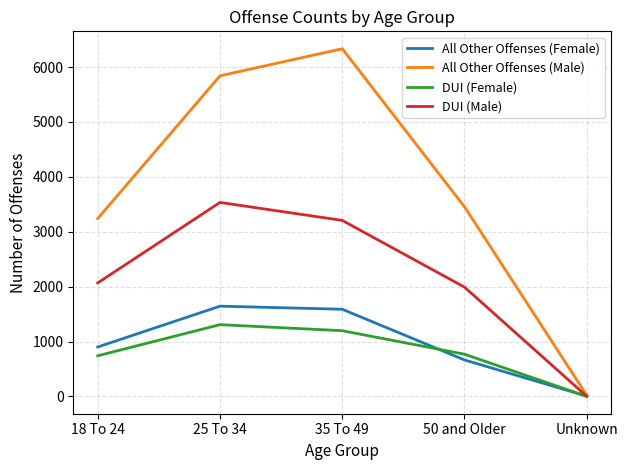

How many interior local peaks does the All Other Offenses (Female) series have?

1